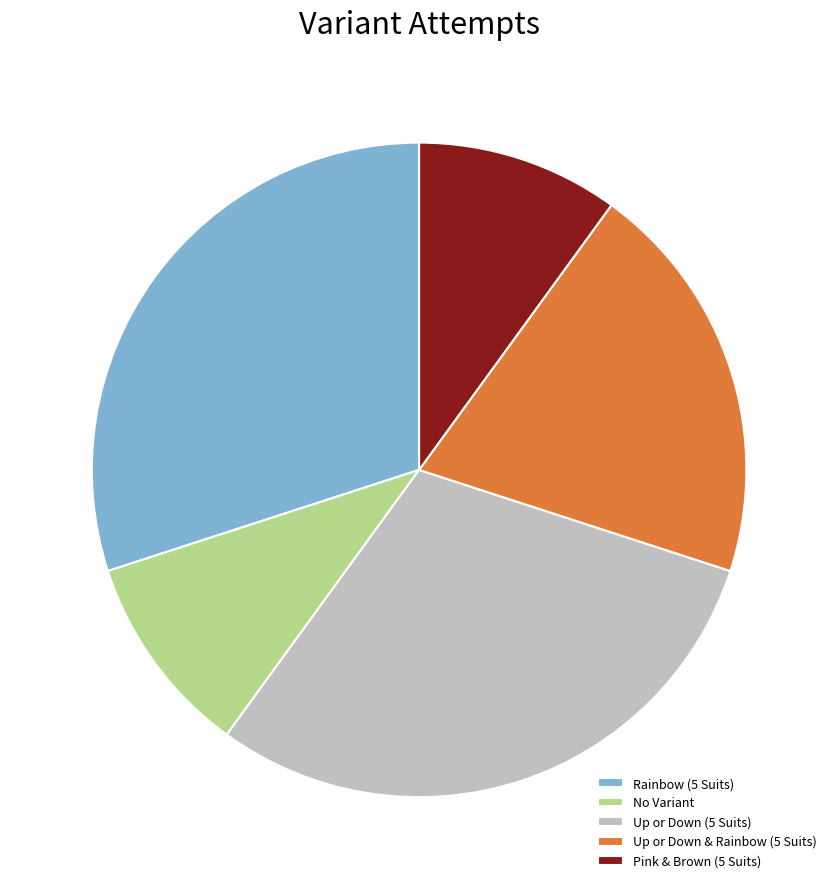

Which has a higher value, Up or Down & Rainbow (5 Suits) or Rainbow (5 Suits)?

Rainbow (5 Suits)